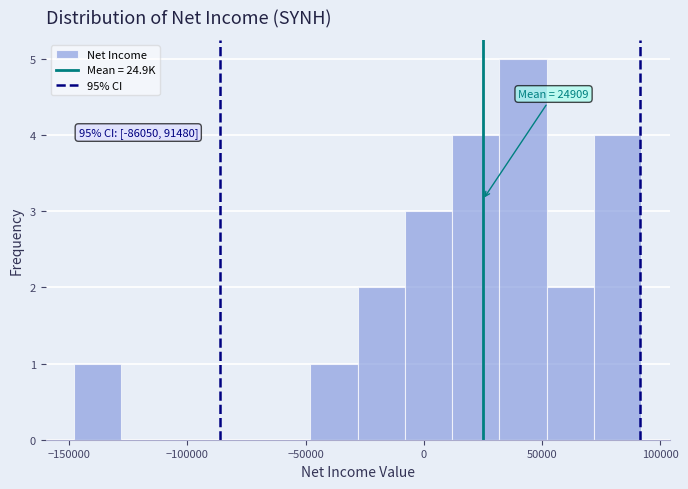

Read against the x-axis, roughly where is the centre of the tallest bar?

40000